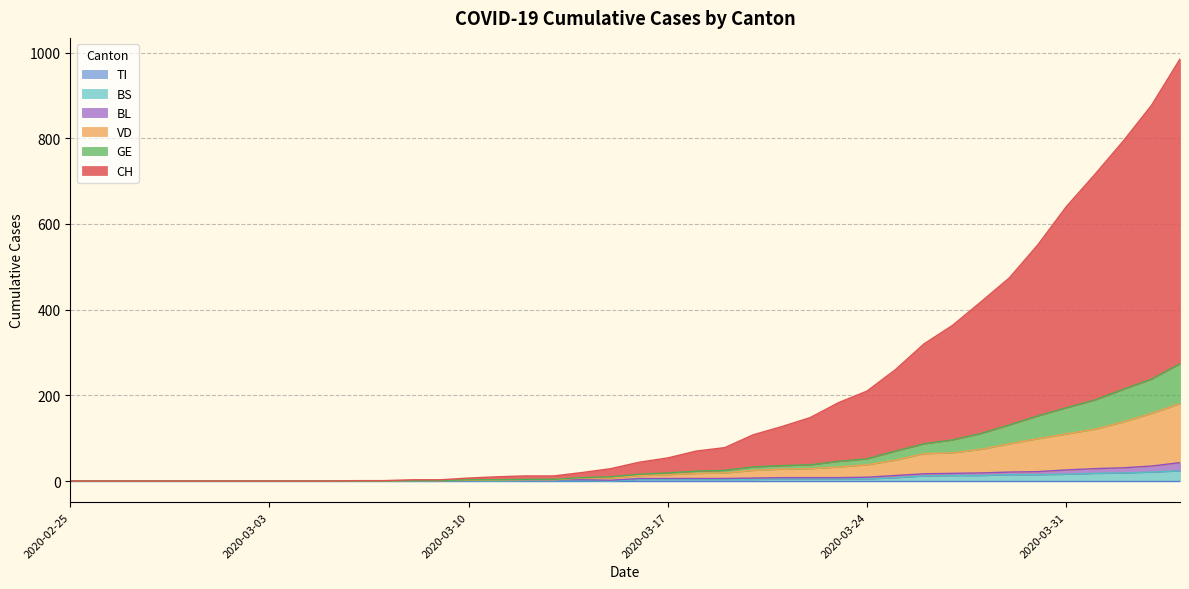

True or false: GE has more than 0 points higher than both neighbors.

False